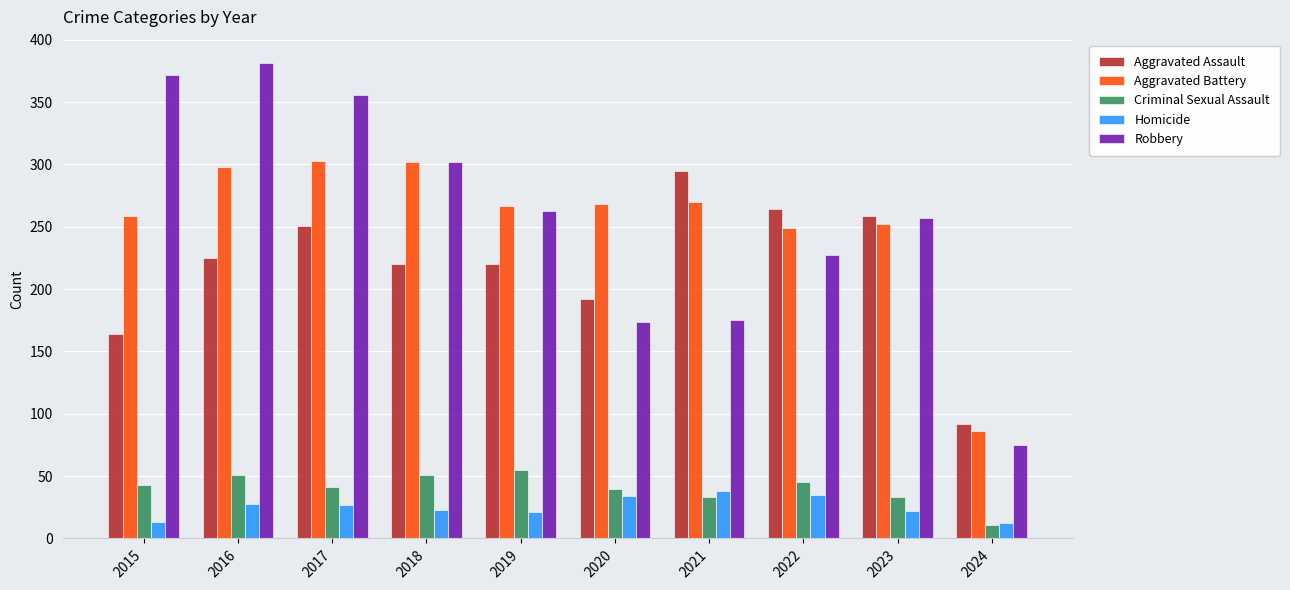

Is it true that Criminal Sexual Assault equals 55 at 2023?

False